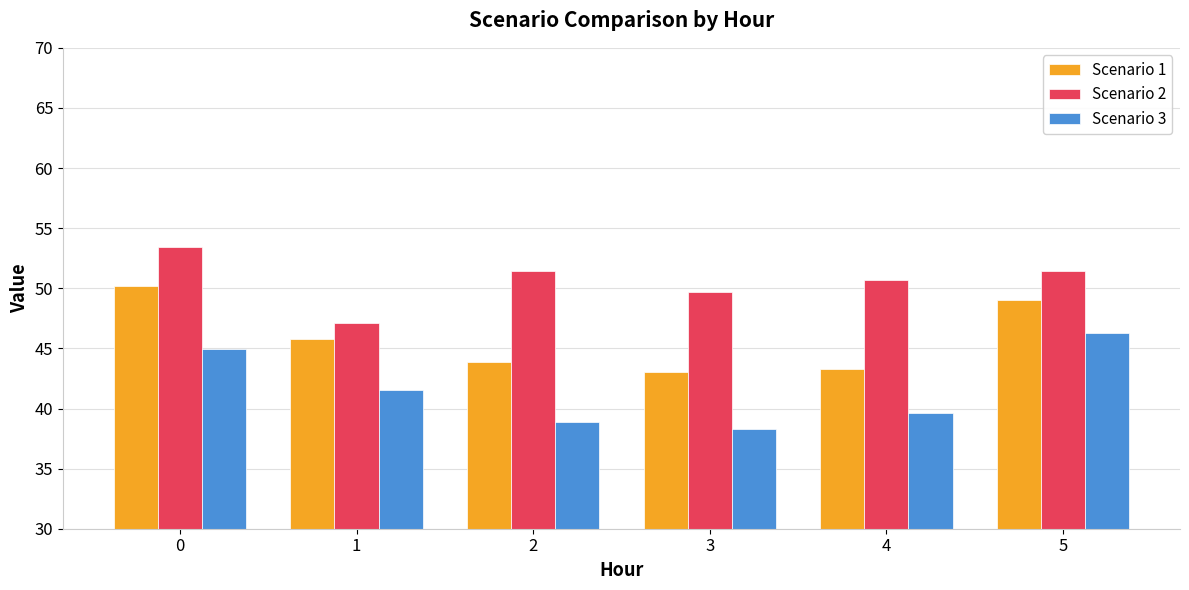

What is the average value of the Scenario 3 series?

41.6